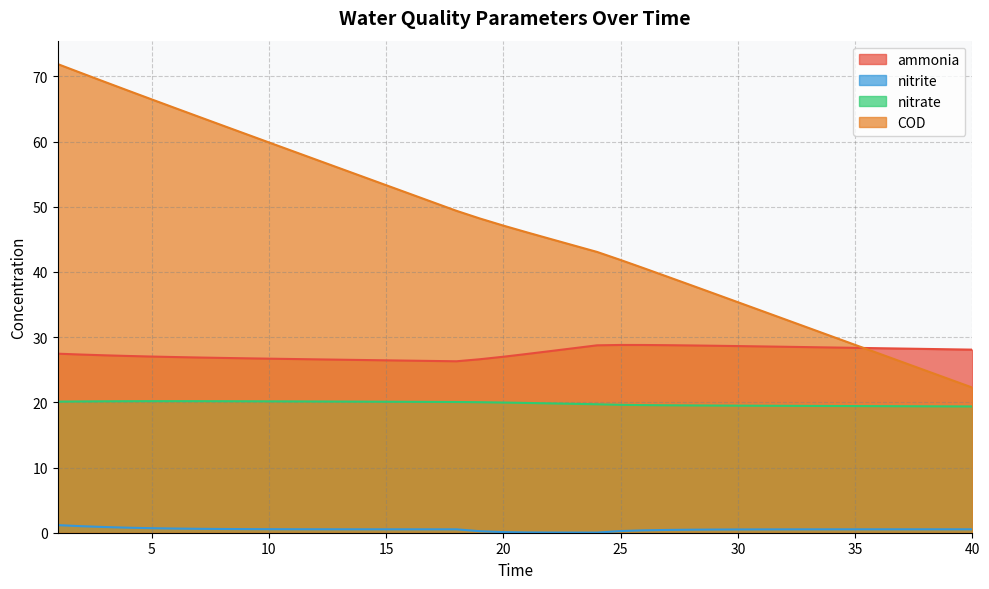

What is the difference between the maximum and minimum values in the ammonia series?

2.5